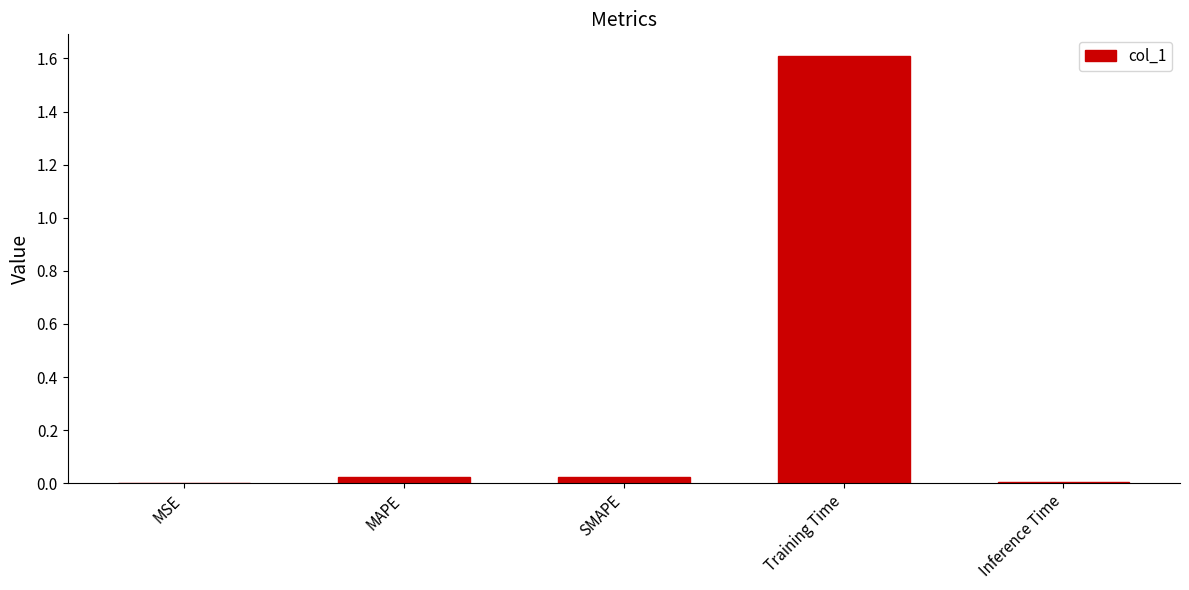

What is the sum of all values?

1.7